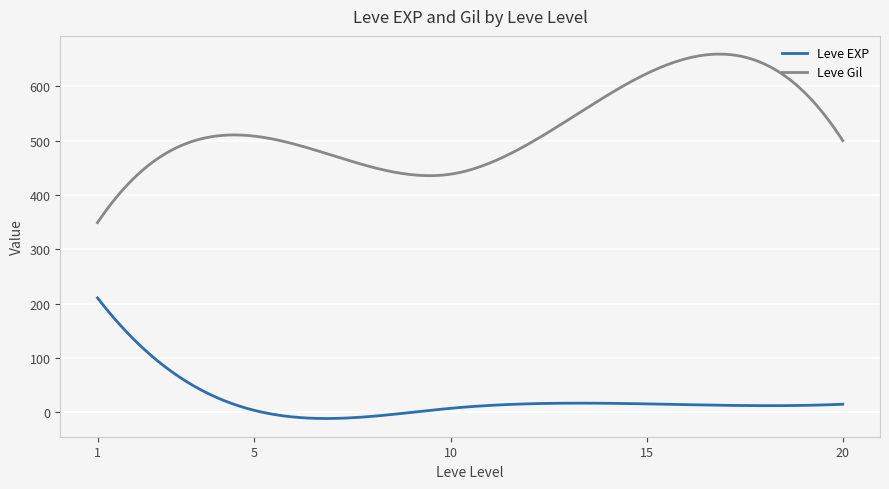

How many distinct data groups are displayed?

2